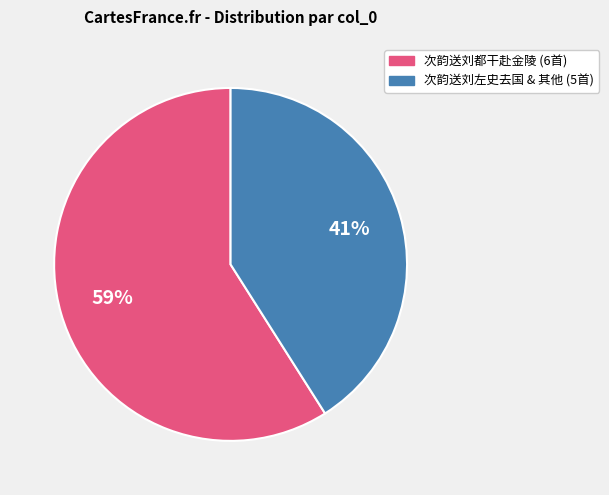

To the nearest percent, what is the difference between the largest and smallest slice percentages?

18%